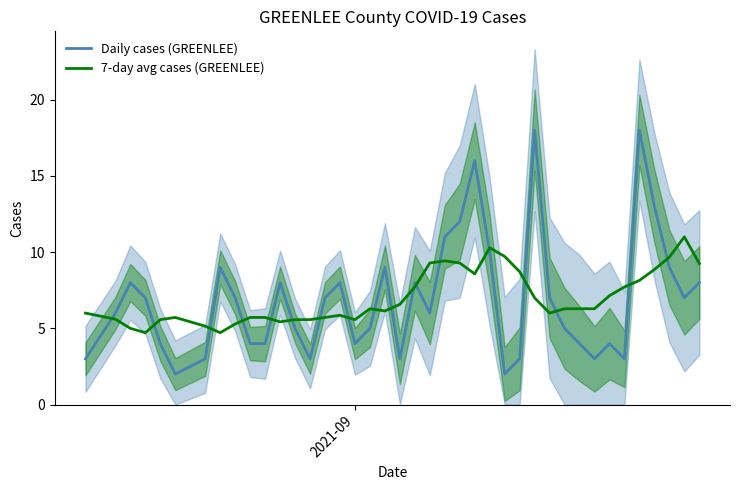

How many lines are shown in the chart?

2